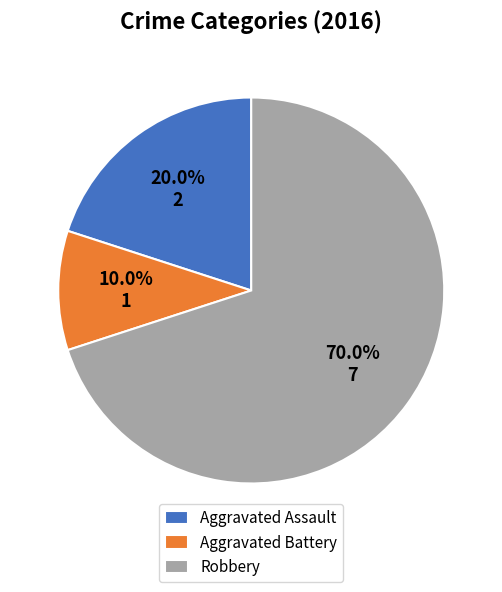

To the nearest percent, what portion does Aggravated Assault represent?

20%